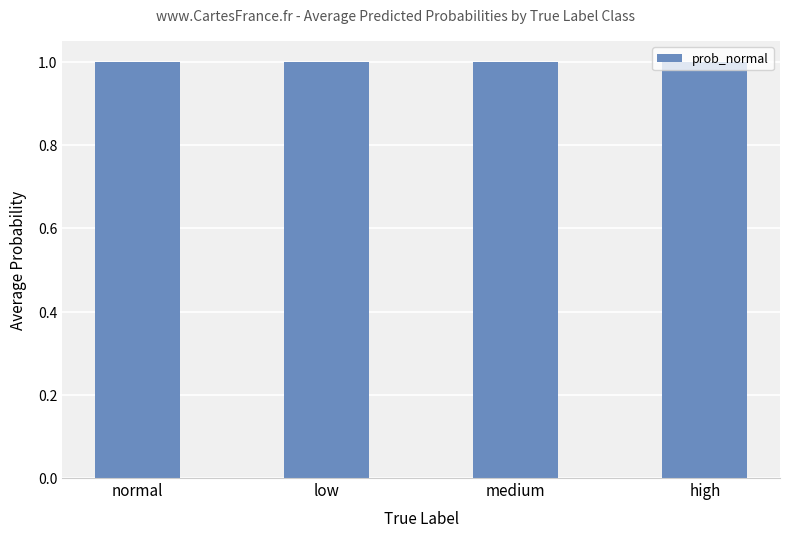

Count the number of categories in the chart.

4